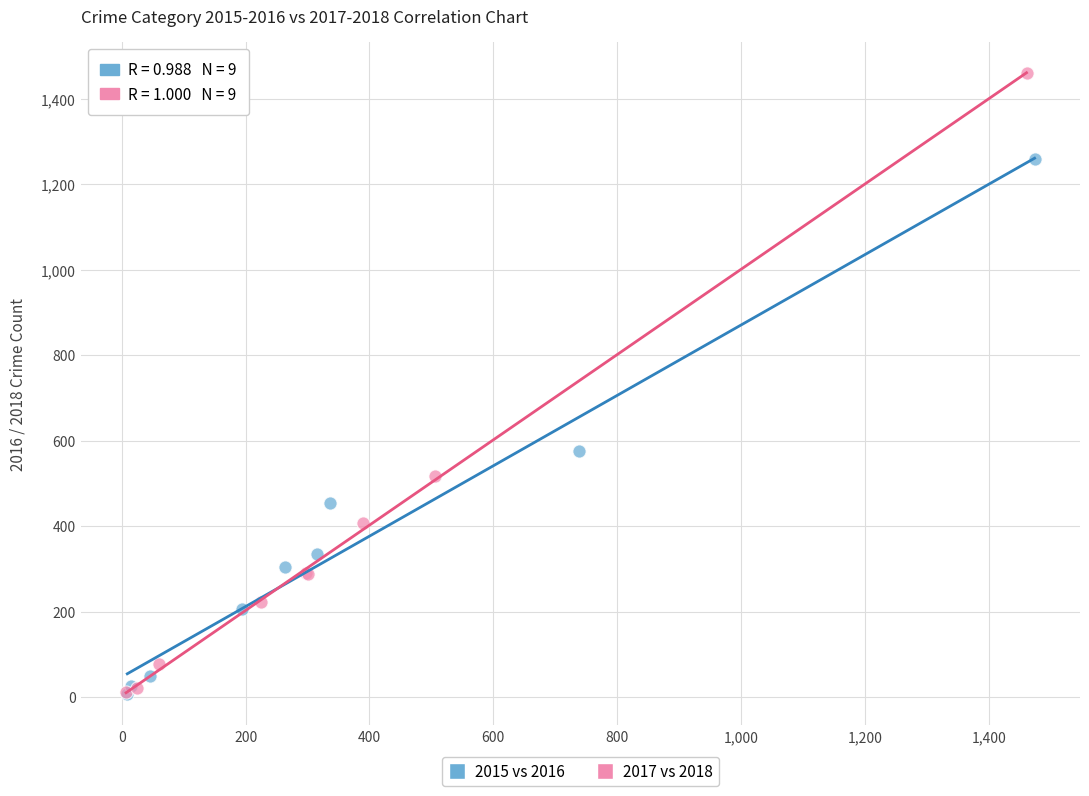

What are all the series names shown in the legend?

2015 vs 2016, 2017 vs 2018